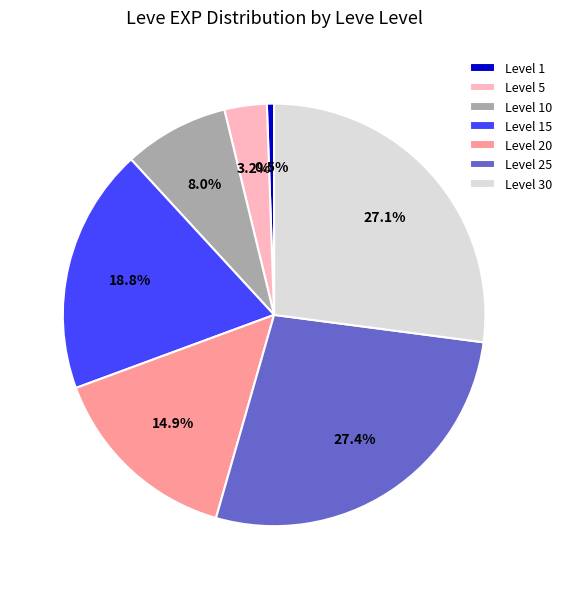

How many segments does this pie chart have?

7